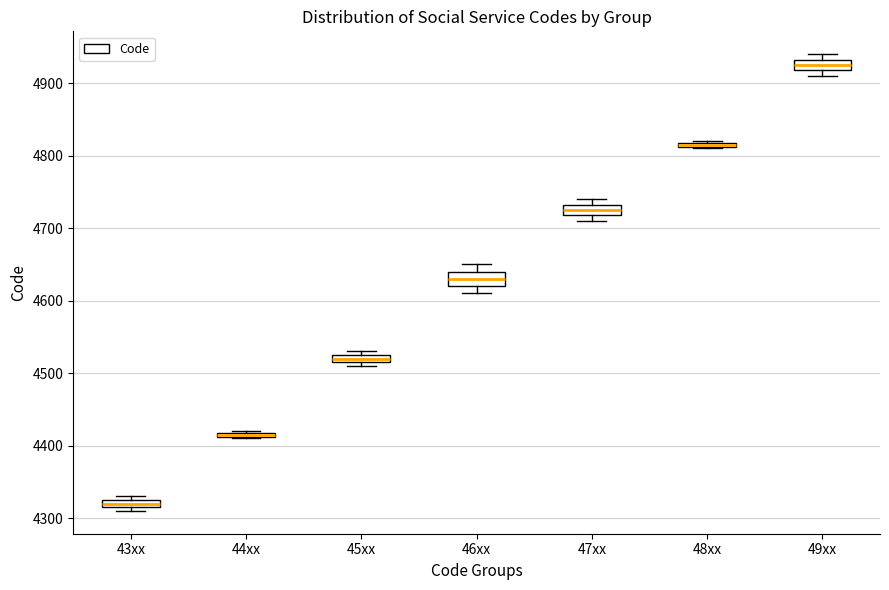

Where is the lower edge of the box for 45xx on the y-axis? The values are not printed on the chart, so give them approximately, as read against the axis.

4520